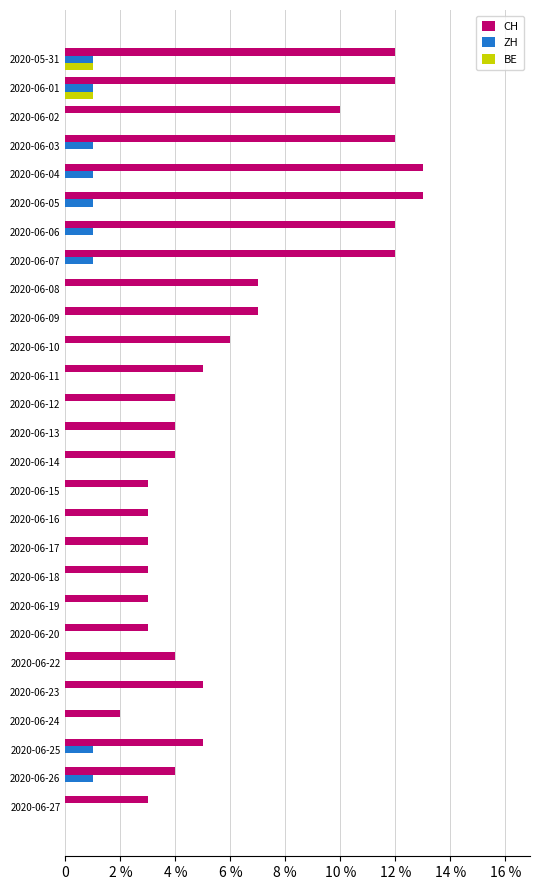

Which series has the largest range (max minus min)?

CH